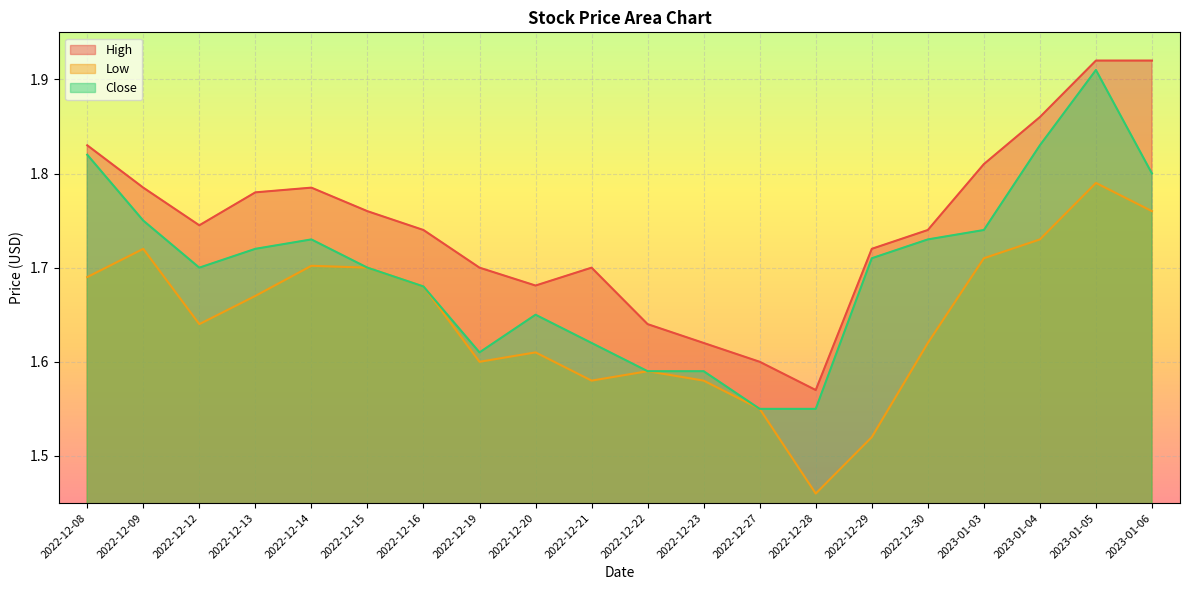

What is the label of the 20th point from the left?

2023-01-06